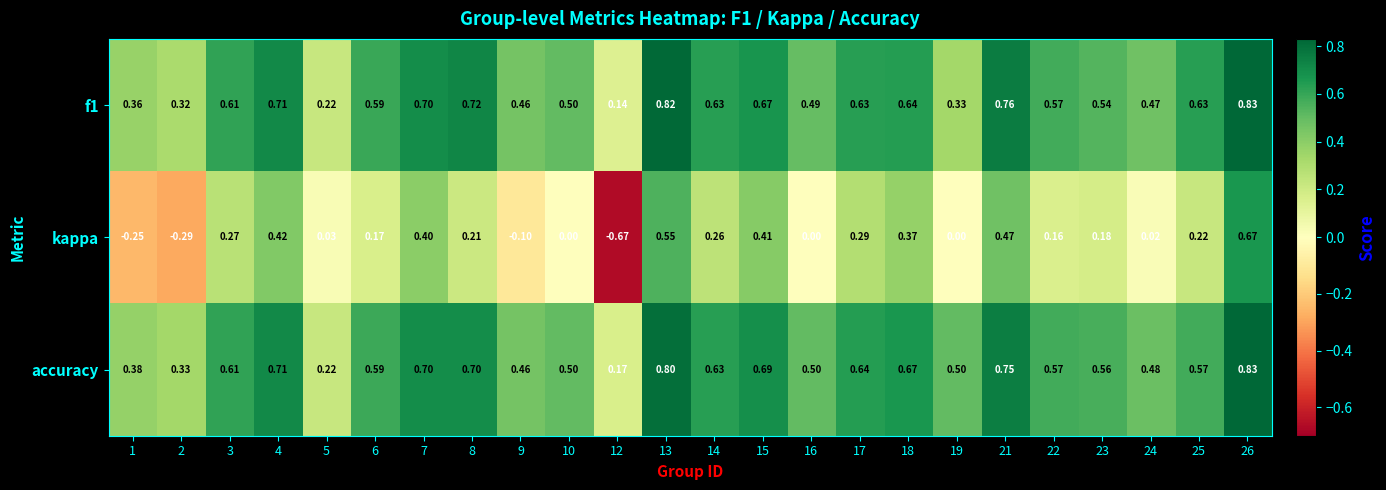

At which category is the sum across all series the highest?

26